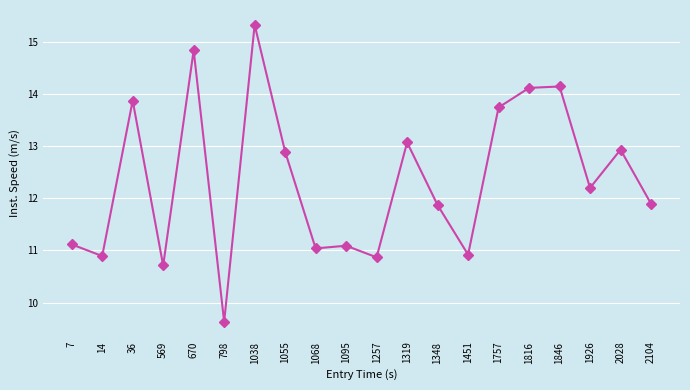

At which category does the data reach its first local valley?

14